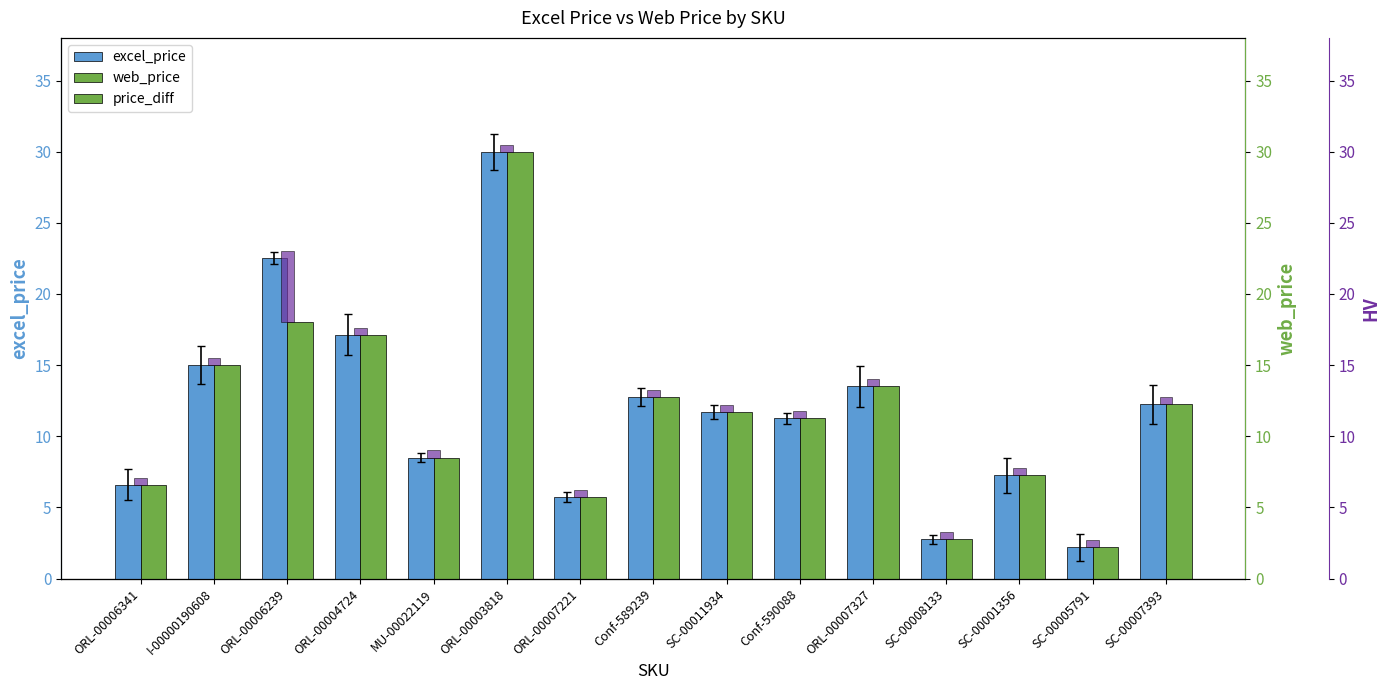

What is the lowest value of the price_diff series?

0.5